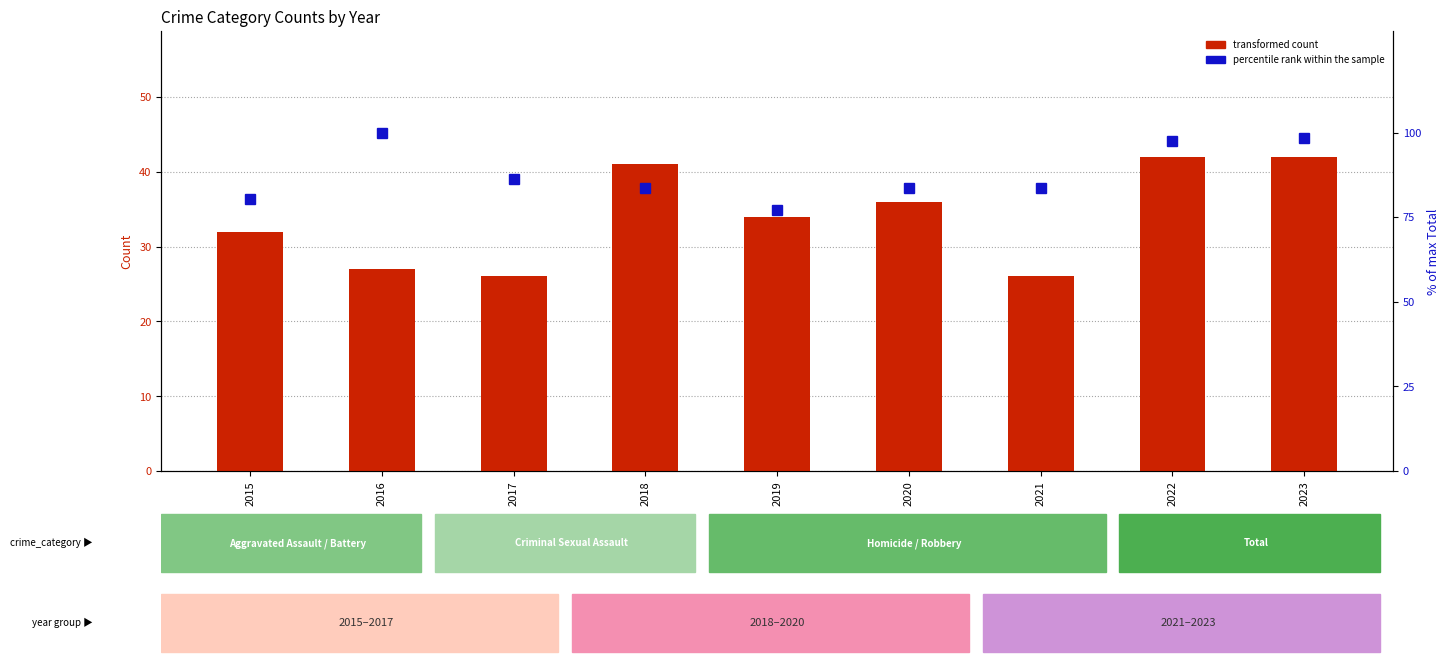

Which category has the highest value across all series?

2016